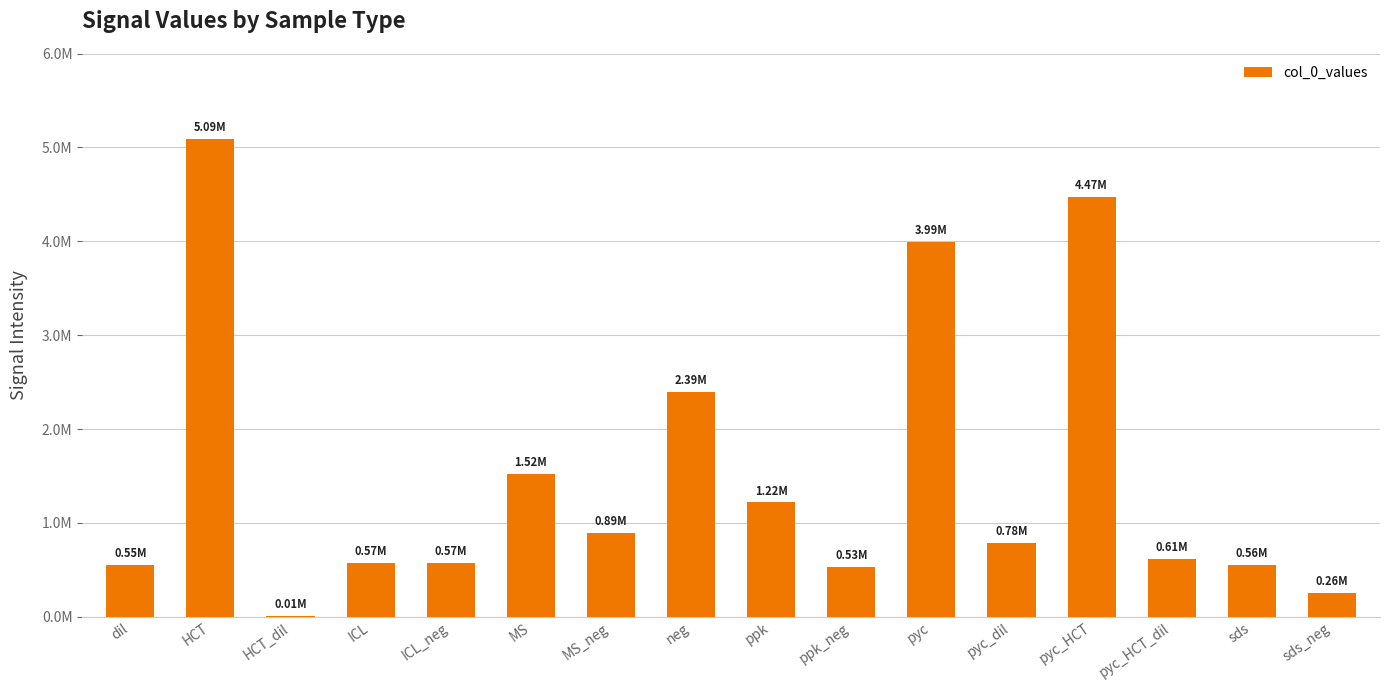

What is the minimum value shown in the chart?

9717.5